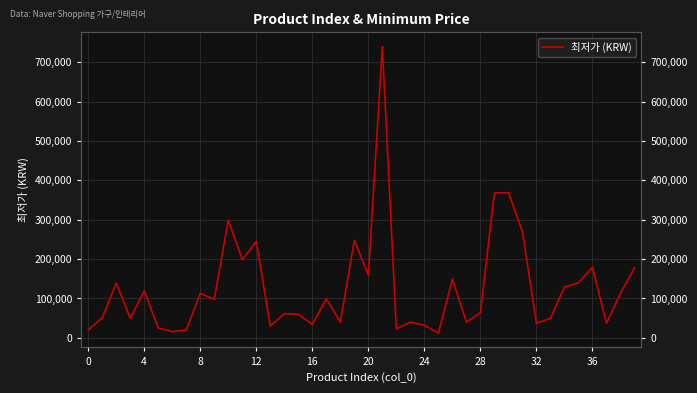

The chart shows a value of 84097 at 0. True or false?

False